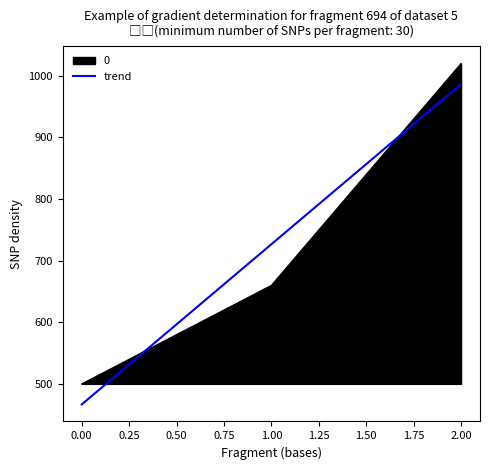

Reading left to right, list all the values displayed in this chart.

500	660	1020